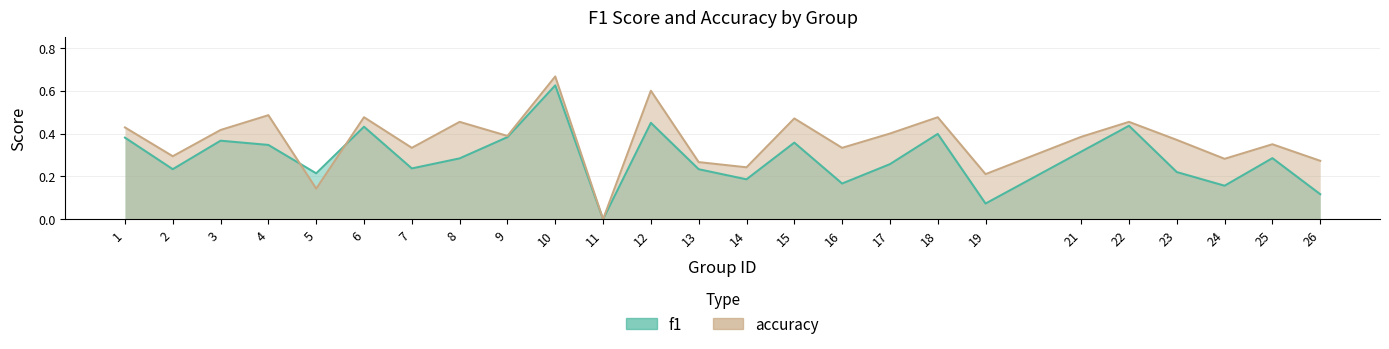

The accuracy series shows 0.5 at 7. True or false?

False